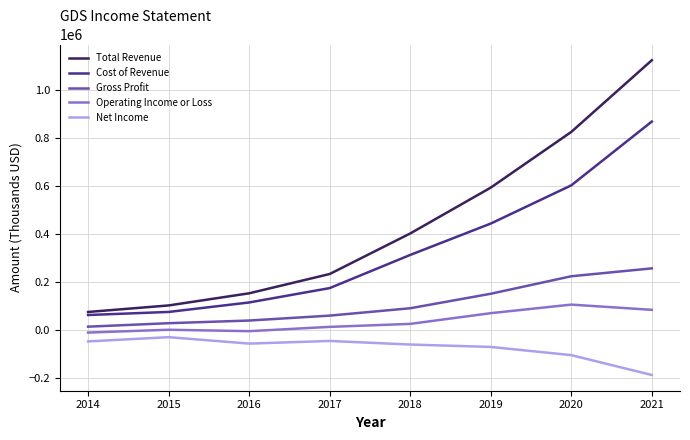

Rank the series by their maximum value, from lowest to highest.

Net Income, Operating Income or Loss, Gross Profit, Cost of Revenue, Total Revenue